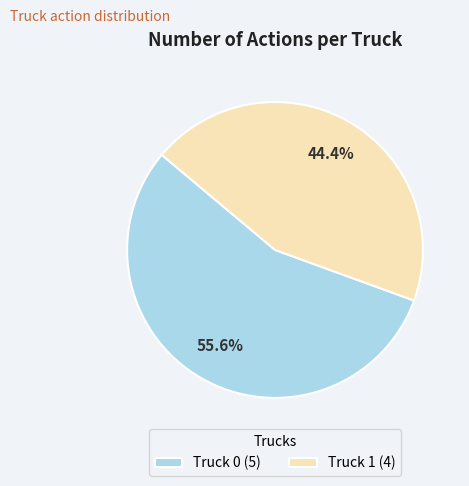

What is the total percentage of Truck 0 and Truck 1?

100.0%